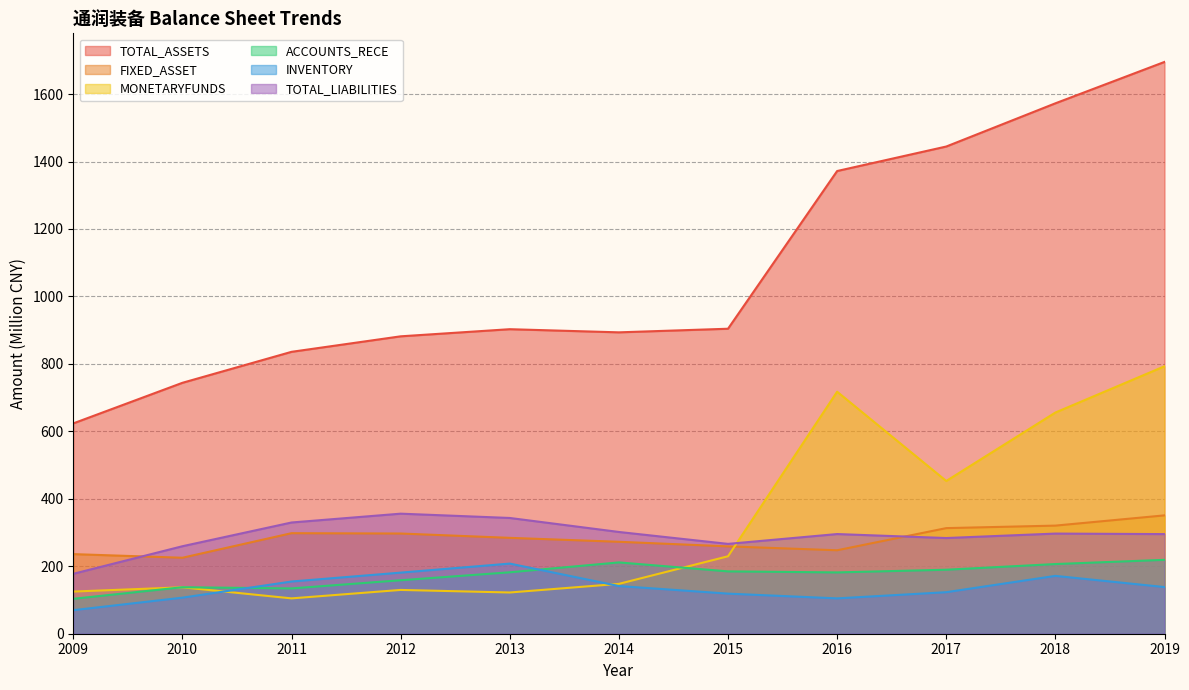

Reading left to right, transcribe all the data shown in this chart.

TOTAL_ASSETS: 2009=623.6	2010=743.9	2011=835.8	2012=881.7	2013=902.9	2014=893.5	2015=904.2	2016=1371.8	2017=1444.5	2018=1572.6	2019=1695.3
FIXED_ASSET: 2009=236.0	2010=225.2	2011=298.1	2012=297.1	2013=284.3	2014=272.6	2015=259.0	2016=247.4	2017=313.1	2018=320.5	2019=350.9
MONETARYFUNDS: 2009=125.0	2010=137.6	2011=104.8	2012=129.8	2013=122.2	2014=147.8	2015=229.6	2016=717.5	2017=452.8	2018=655.8	2019=793.0
ACCOUNTS_RECE: 2009=103.6	2010=137.8	2011=134.3	2012=158.5	2013=182.1	2014=211.4	2015=184.8	2016=181.8	2017=189.7	2018=206.6	2019=219.1
INVENTORY: 2009=69.8	2010=106.9	2011=154.8	2012=181.1	2013=207.9	2014=141.4	2015=118.9	2016=104.8	2017=123.1	2018=171.5	2019=138.3
TOTAL_LIABILITIES: 2009=177.6	2010=259.4	2011=329.8	2012=355.9	2013=343.2	2014=301.7	2015=266.3	2016=295.5	2017=283.7	2018=296.9	2019=295.4